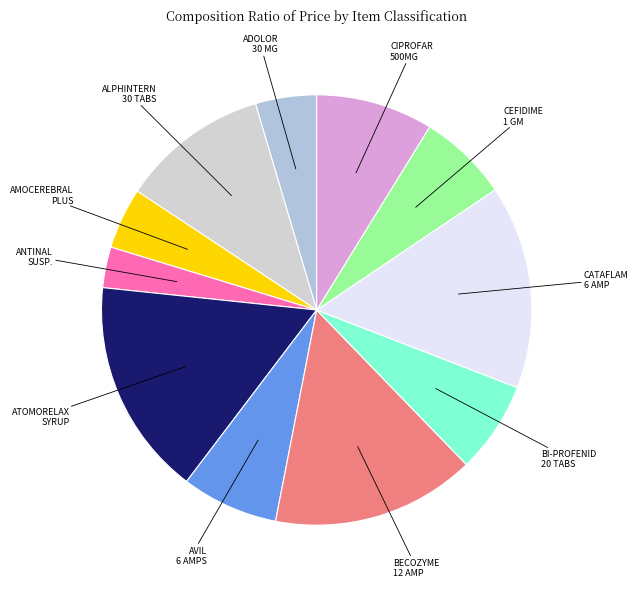

How many slices are in this pie chart?

11